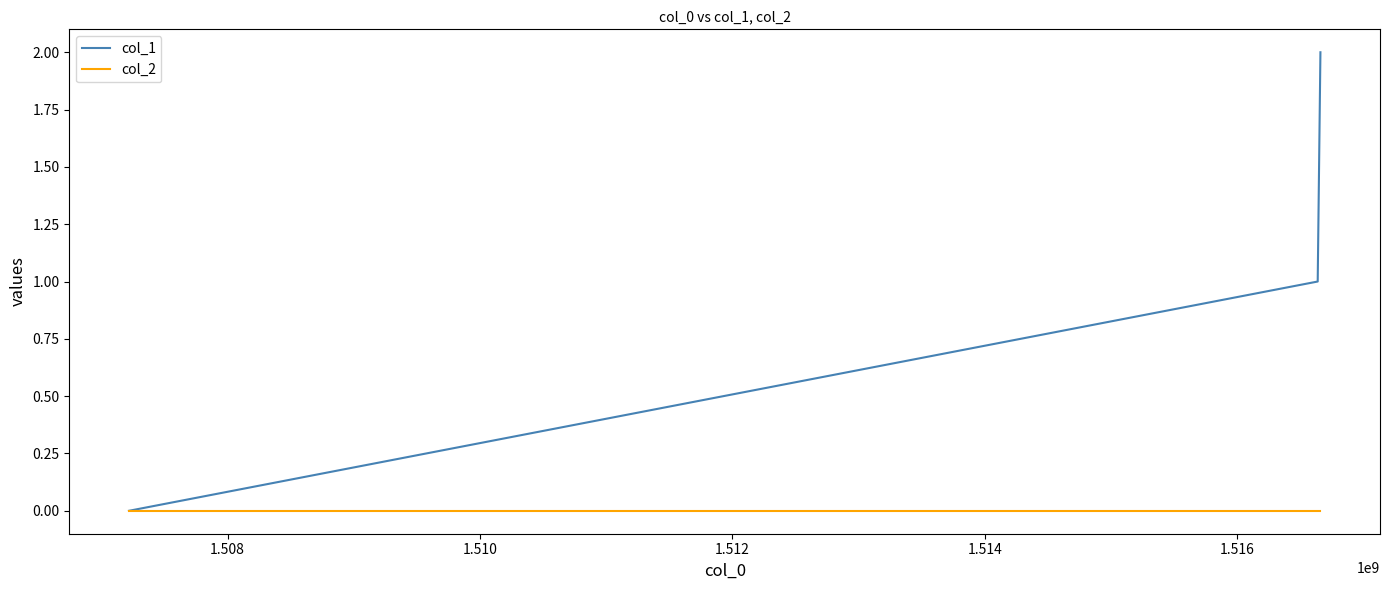

Does the chart have visible grid lines?

No